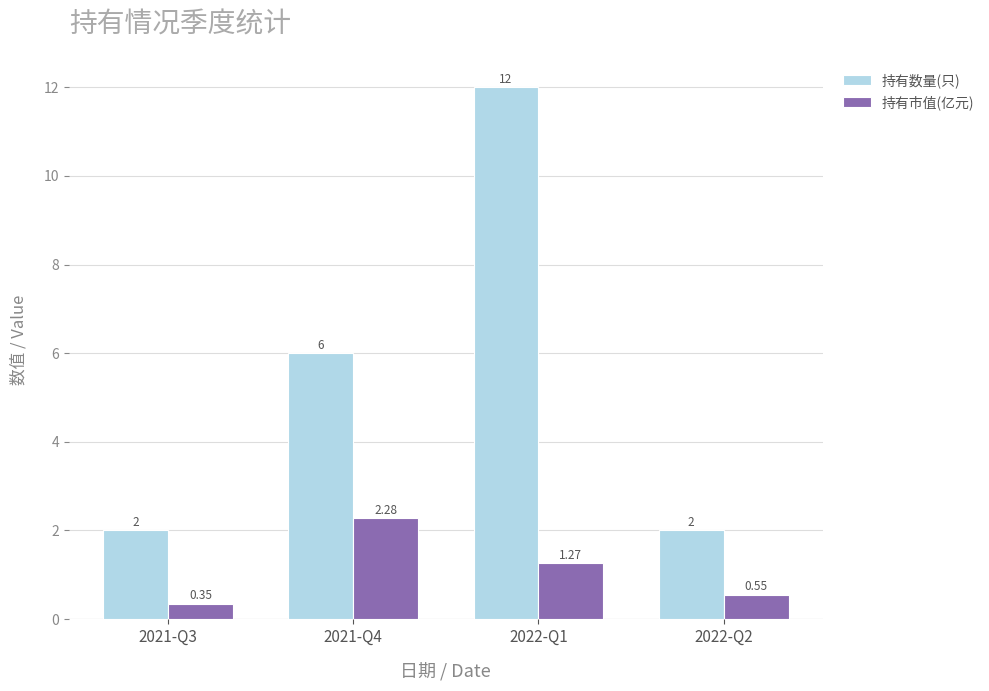

What is the average value of the 持有数量(只) series?

5.5